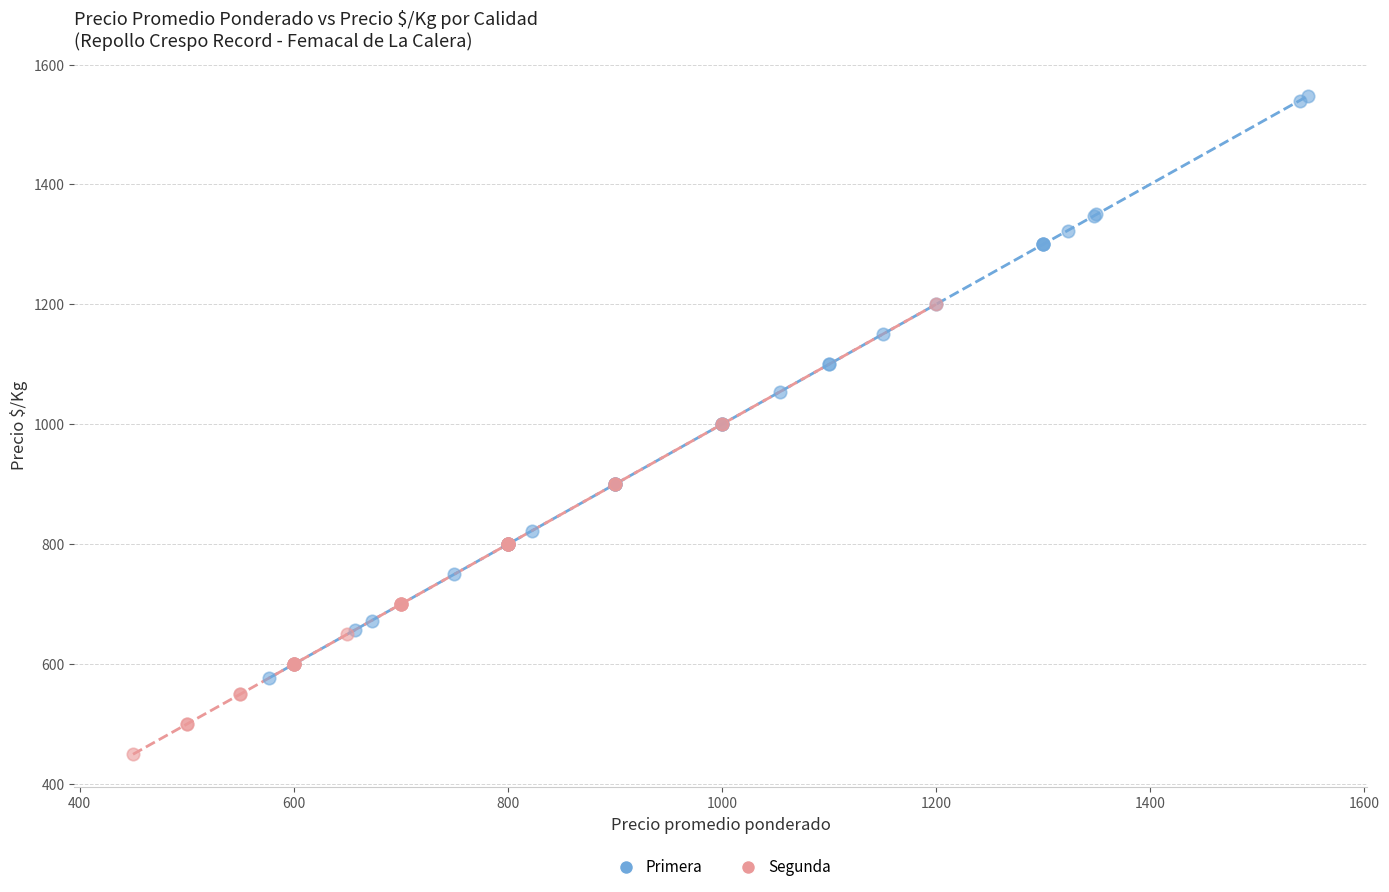

Which series contains the lowest Y value?

Segunda